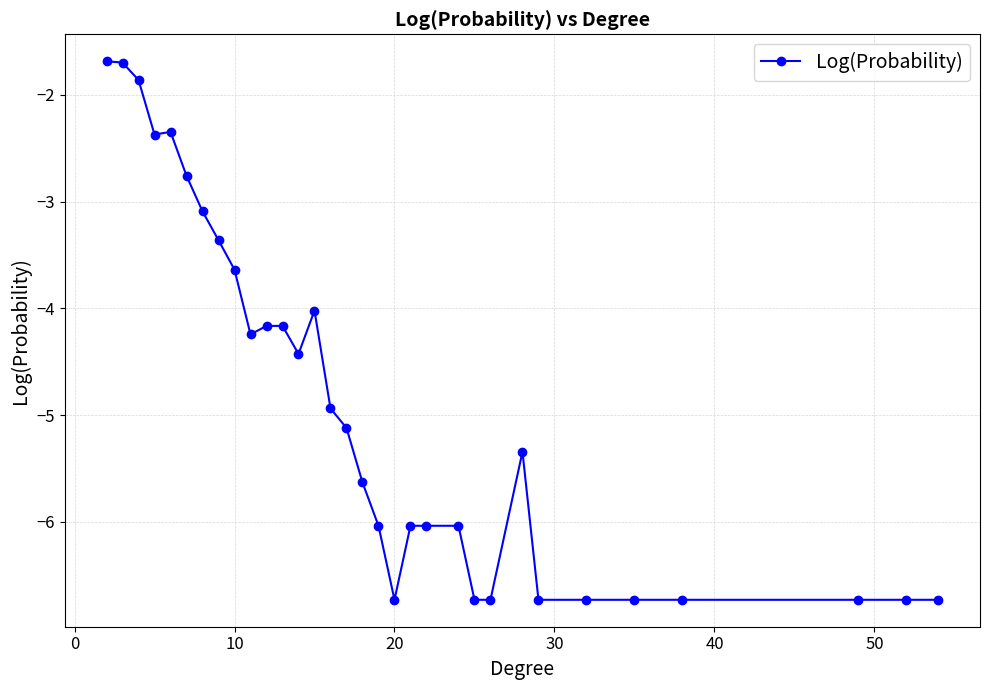

True or false: there are more than 1 points higher than both neighbors.

True